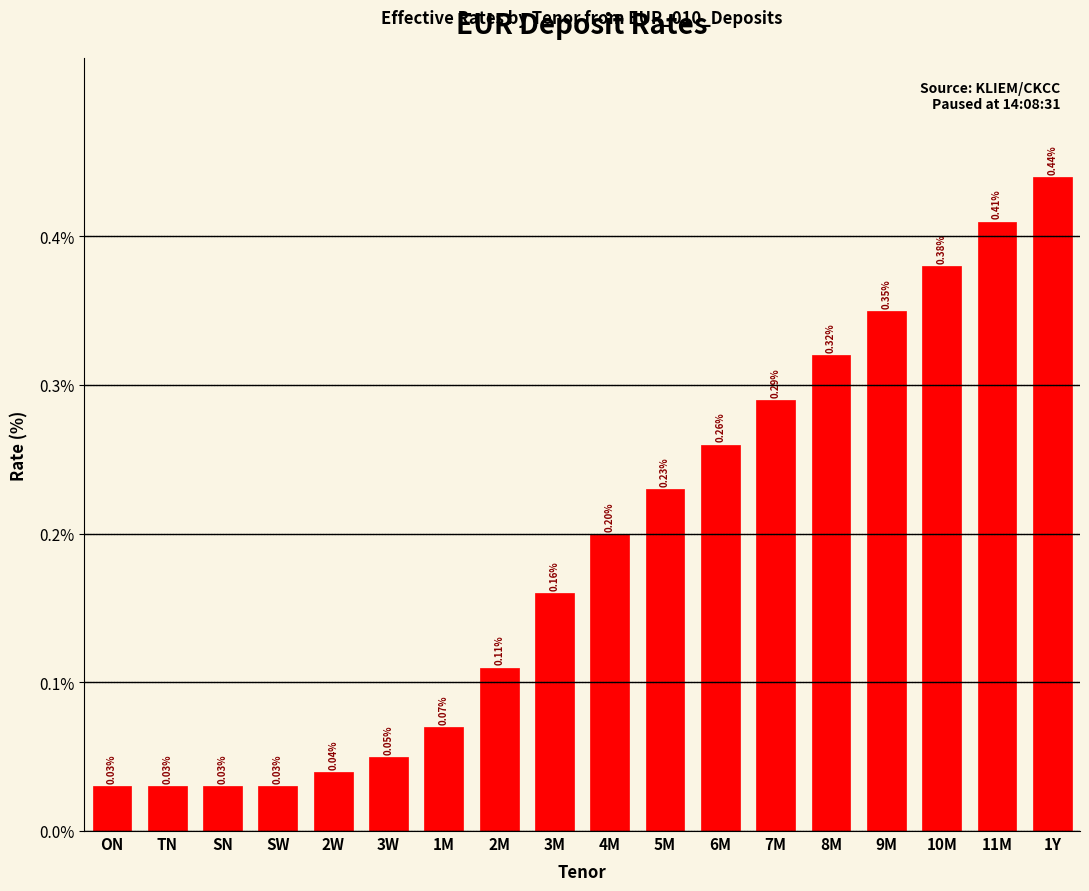

What is the label of the 16th bar from the right?

SN